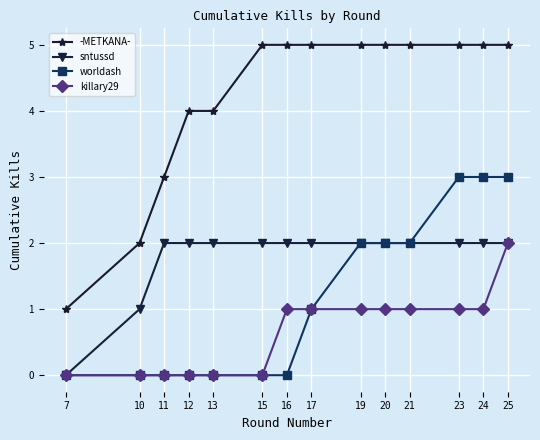

Reading left to right, what are all the values shown in this chart?

-METKANA-: 7=1	10=2	11=3	12=4	13=4	15=5	16=5	17=5	19=5	20=5	21=5	23=5	24=5	25=5
sntussd: 7=0	10=1	11=2	12=2	13=2	15=2	16=2	17=2	19=2	20=2	21=2	23=2	24=2	25=2
worldash: 7=0	10=0	11=0	12=0	13=0	15=0	16=0	17=1	19=2	20=2	21=2	23=3	24=3	25=3
killary29: 7=0	10=0	11=0	12=0	13=0	15=0	16=1	17=1	19=1	20=1	21=1	23=1	24=1	25=2